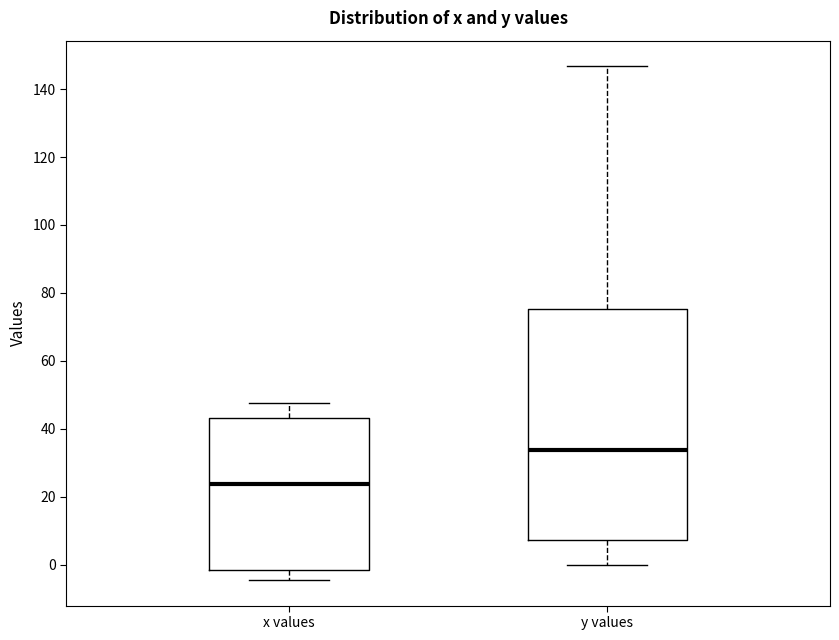

Comparing the boxes themselves (not the whiskers), which one is the tallest?

y values